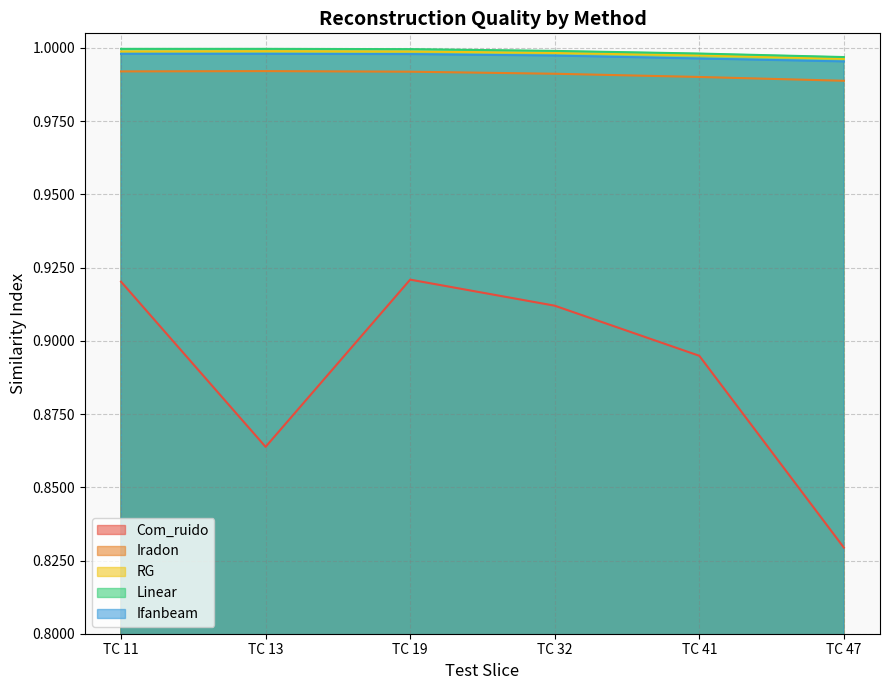

What is the average value of the Ifanbeam series?

1.0